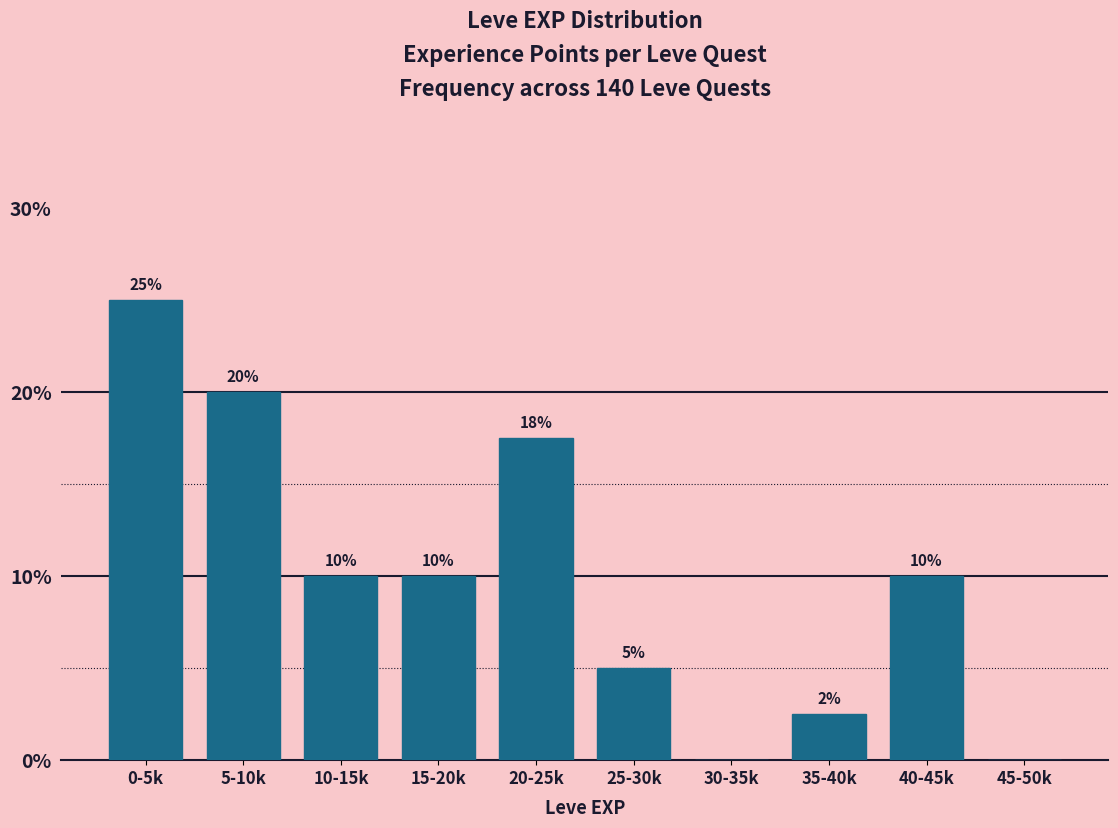

True or false: the data shows 16.8 at 45-50k.

False